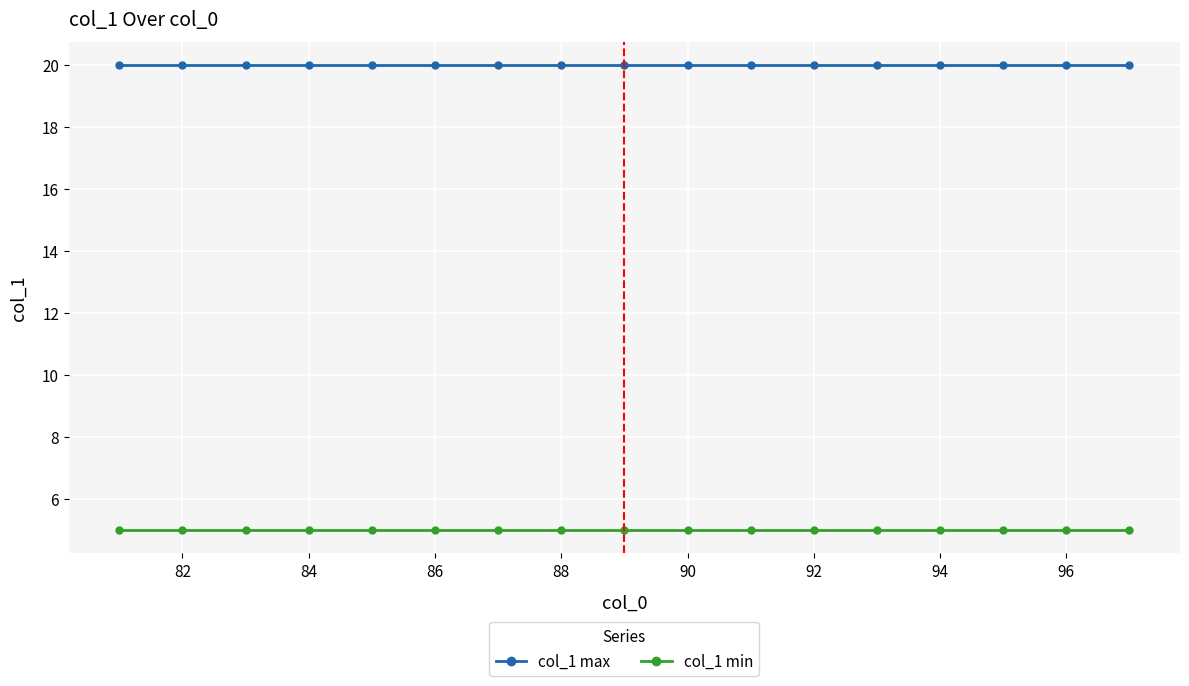

Does the chart have visible grid lines?

Yes